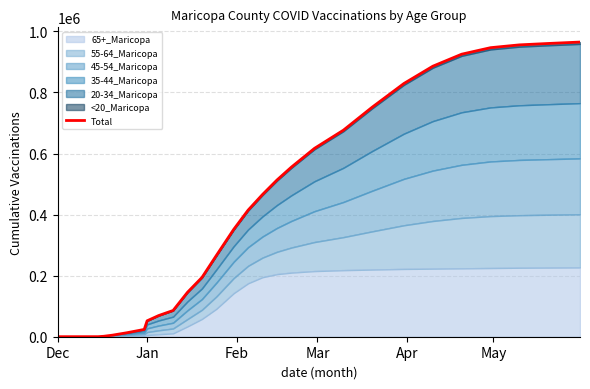

What is the sum of all values?

11672825